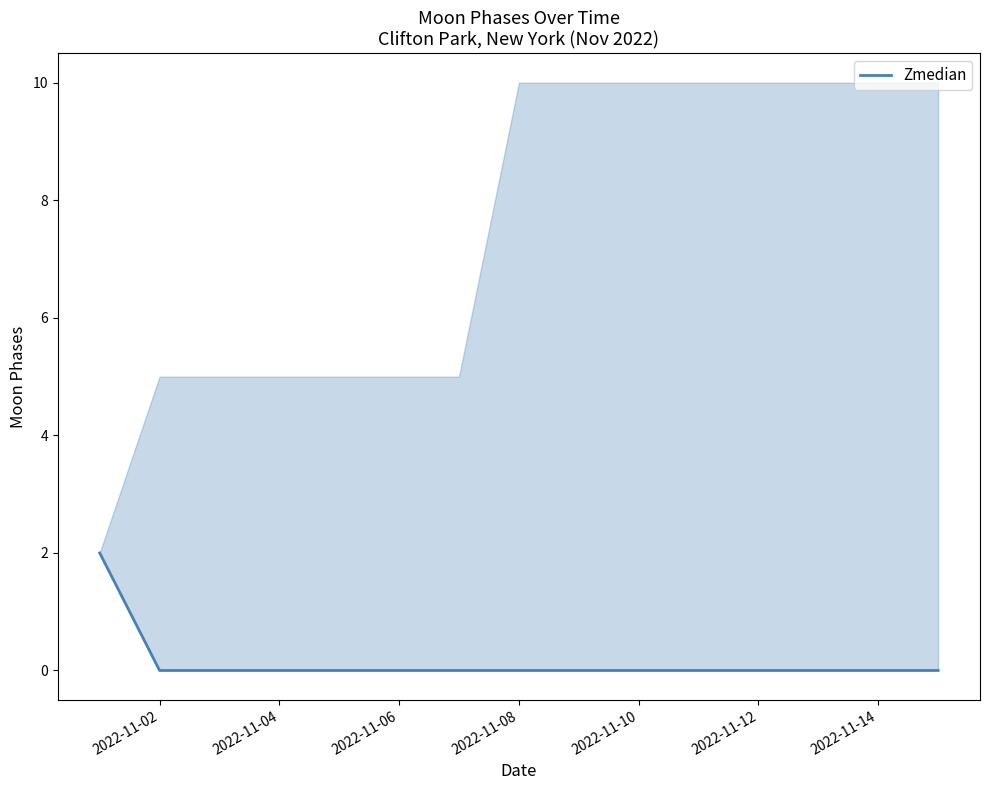

True or false: the data has more than 2 interior local peaks.

False